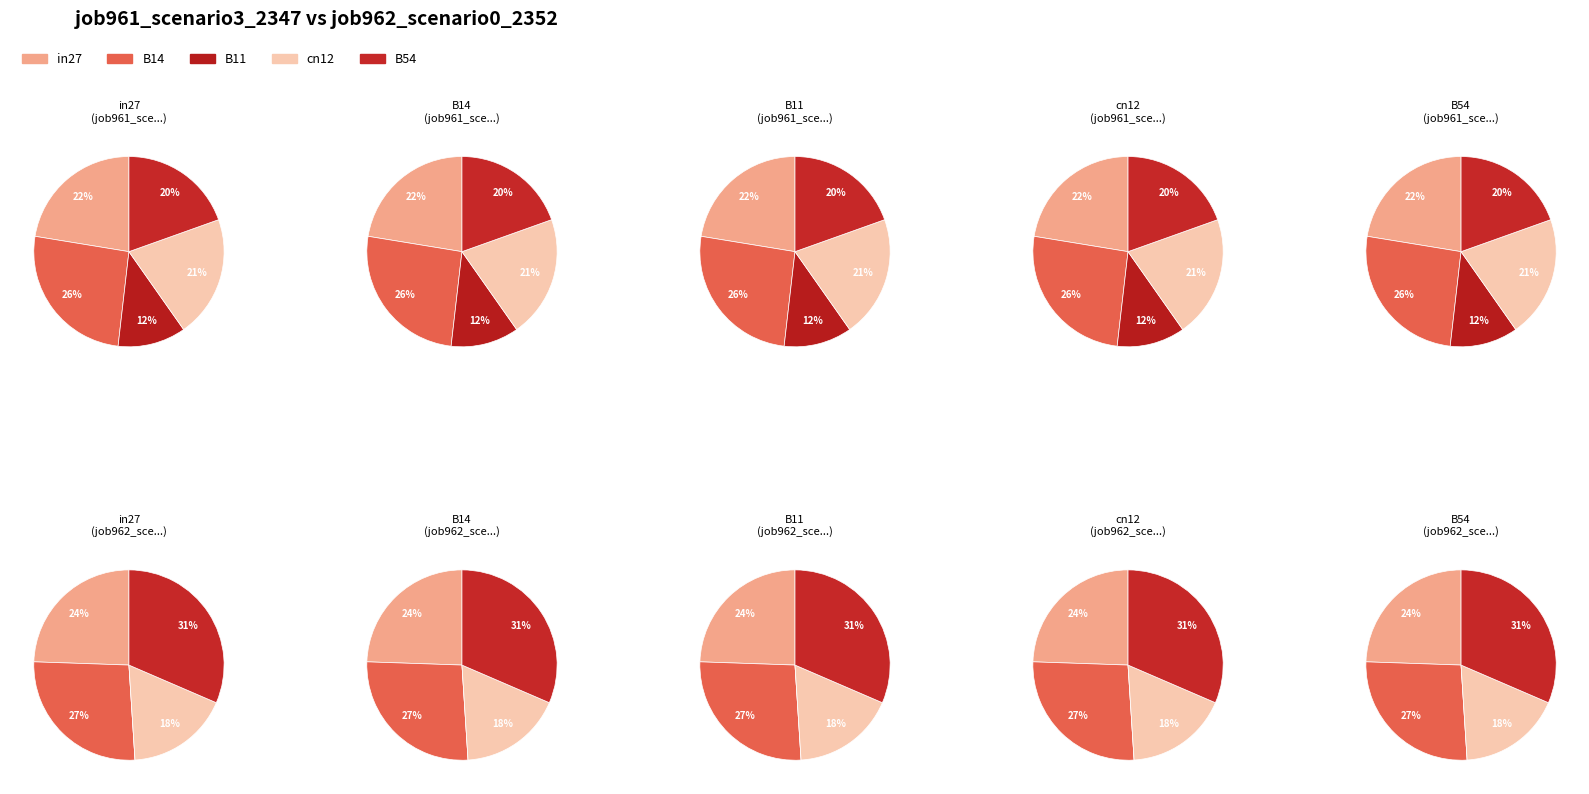

Which category has the smallest portion of the pie?

B11